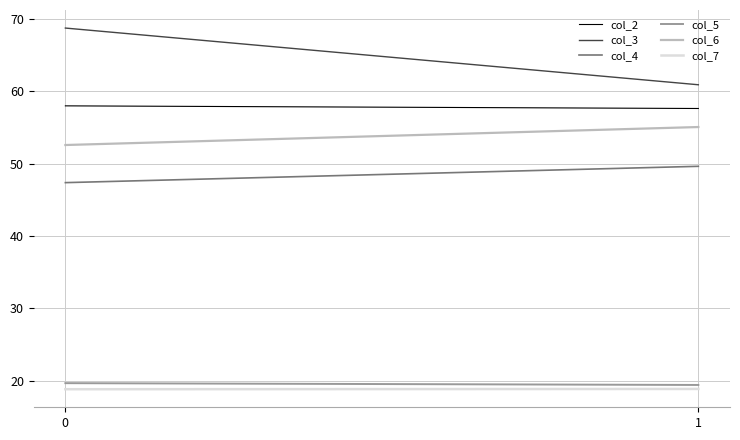

Which series has the largest total across all categories?

col_3